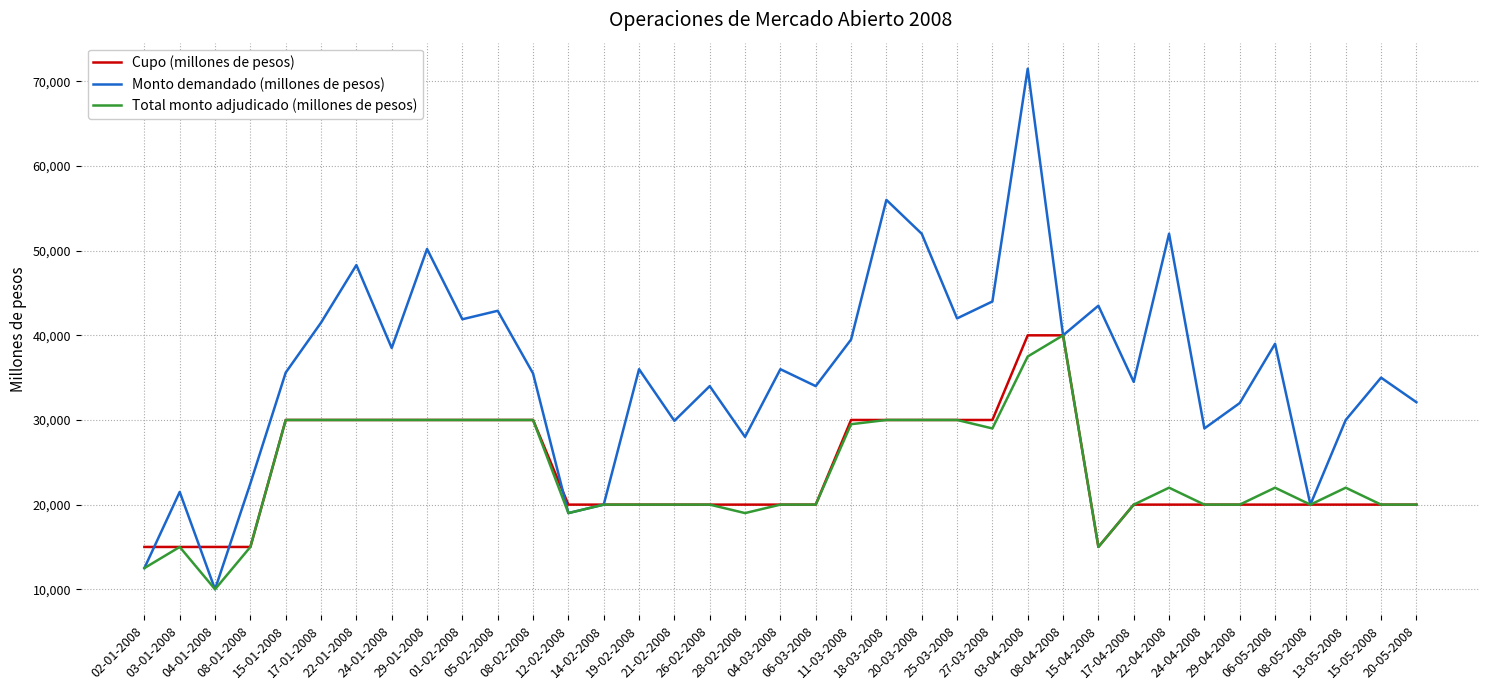

What is the smallest value displayed?

10000